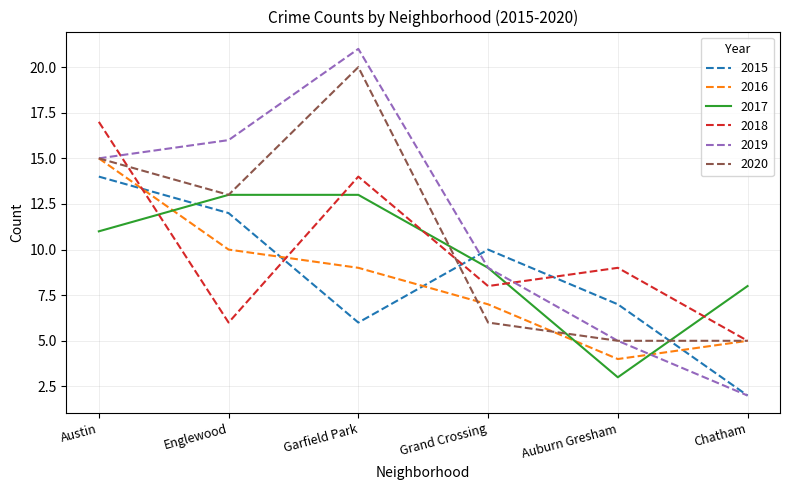

Where is 2015 nearest to the value 8?

Auburn Gresham